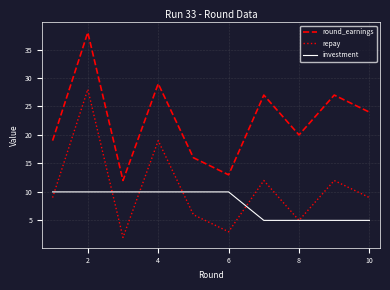

Which series has the largest total across all categories?

round_earnings